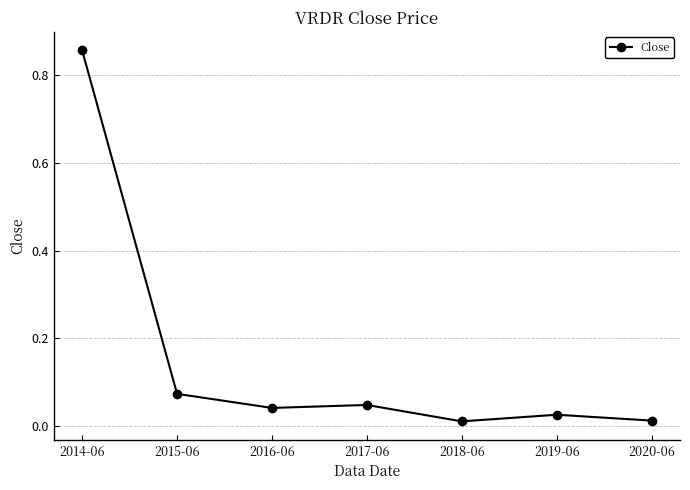

The chart shows a value of 0.1 at 2017-06. True or false?

False